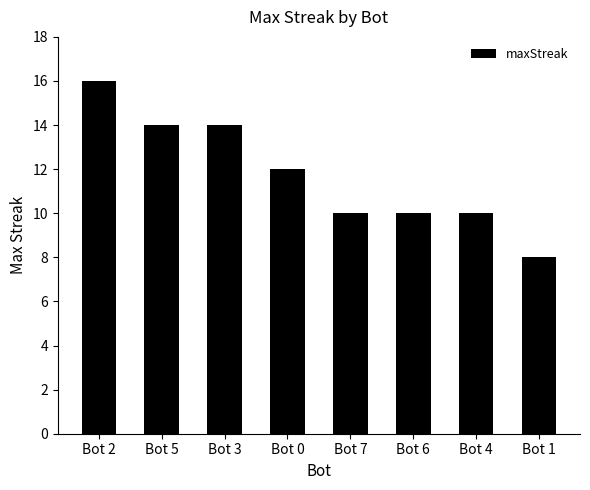

What is the label of the 5th bar from the left?

Bot 7